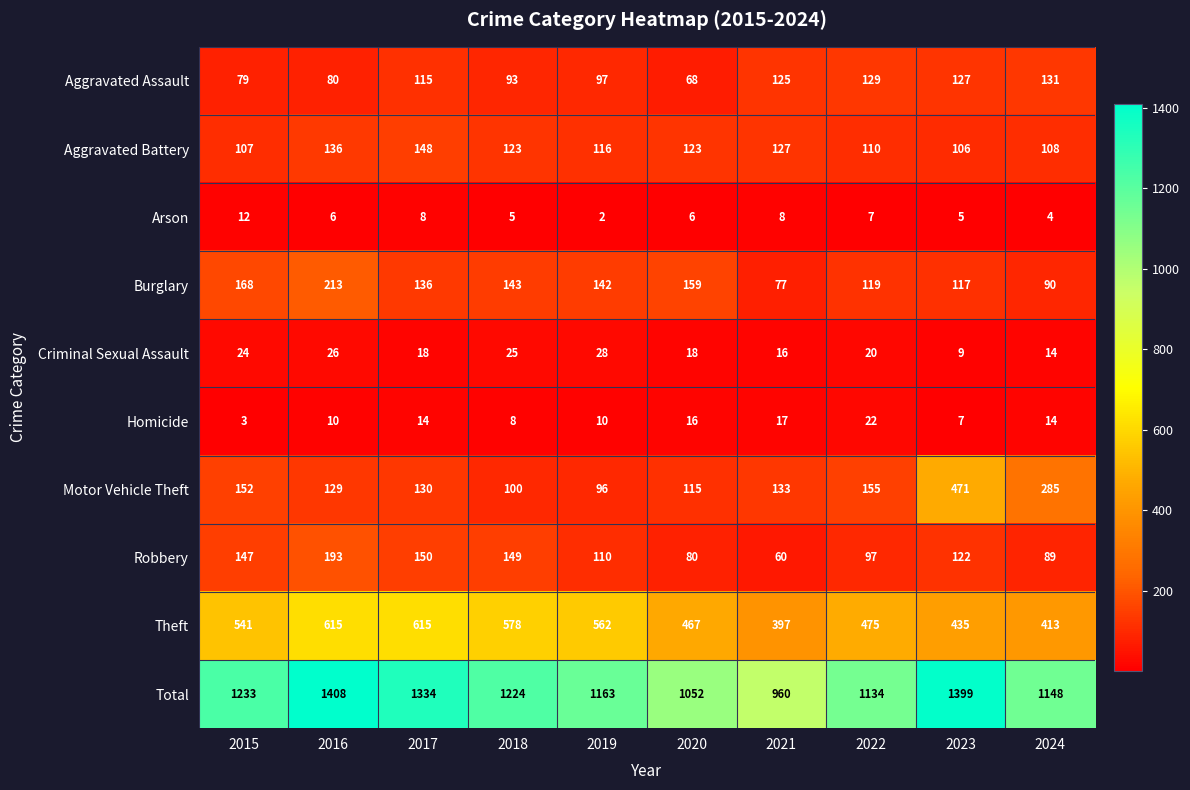

Between 2016 and 2019, which series saw the biggest shift?

Total